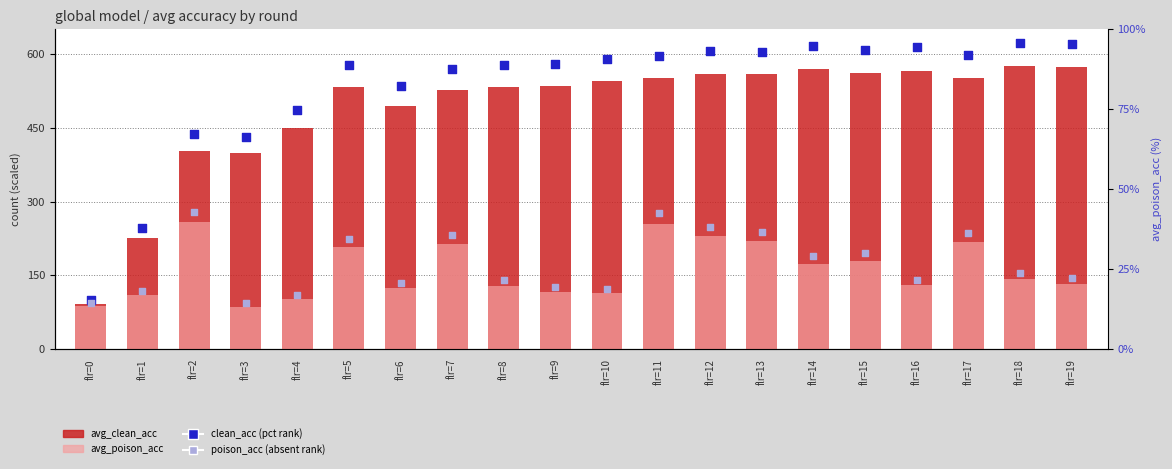

At how many categories does at least one series exceed 275?

18